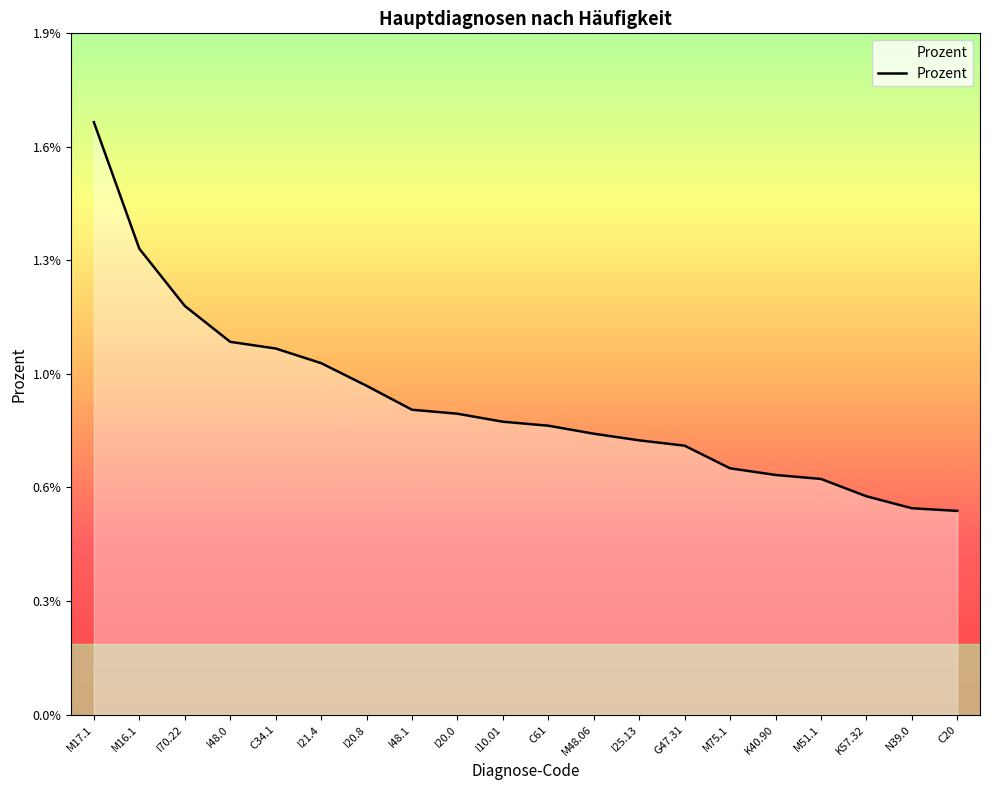

Does the chart display data point markers on the line(s)?

No